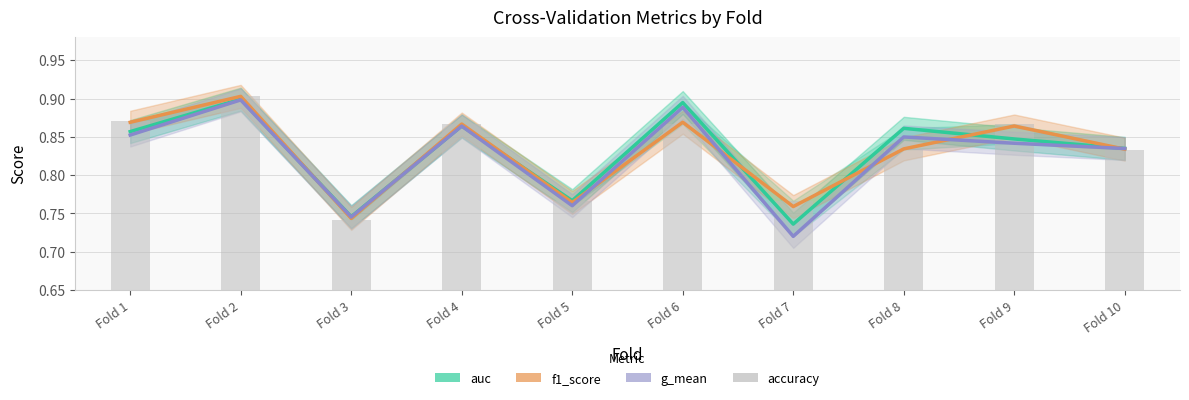

Which series has the largest range (max minus min)?

g_mean